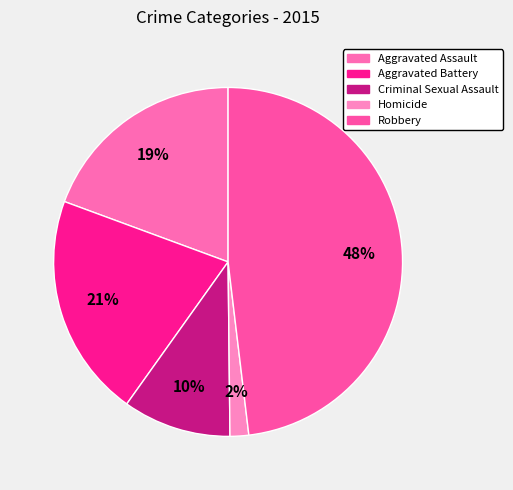

Combined, what portion of the pie is Criminal Sexual Assault and Aggravated Battery?

30.8%